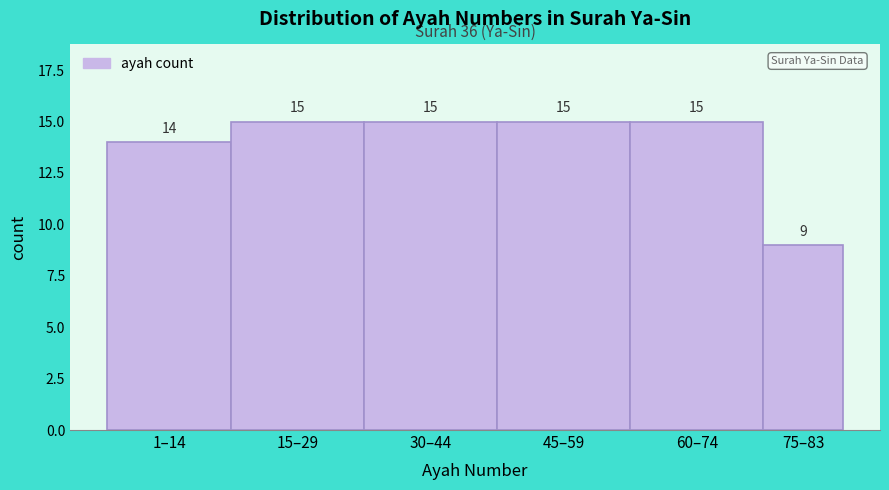

Reading left to right, extract all data points from this chart.

1–14=14	15–29=15	30–44=15	45–59=15	60–74=15	75–83=9